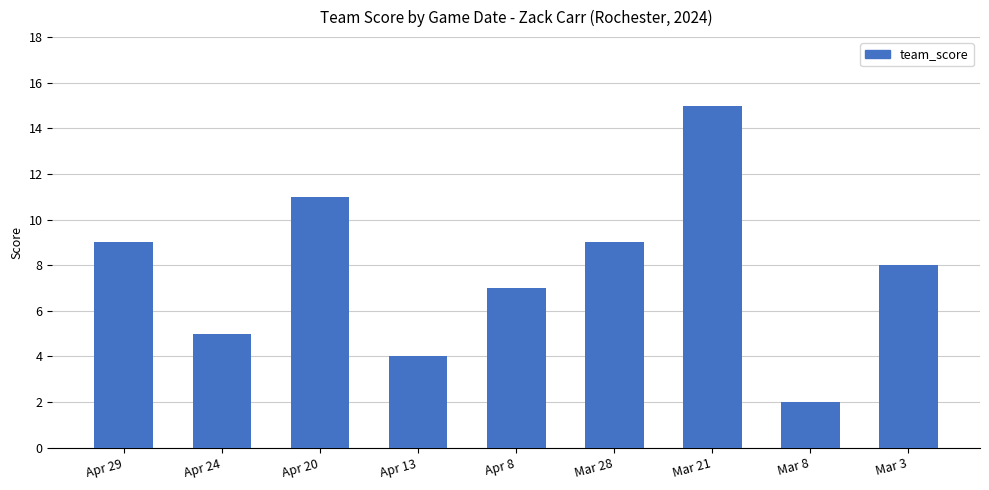

At which label does the data first exceed 8?

Apr 29